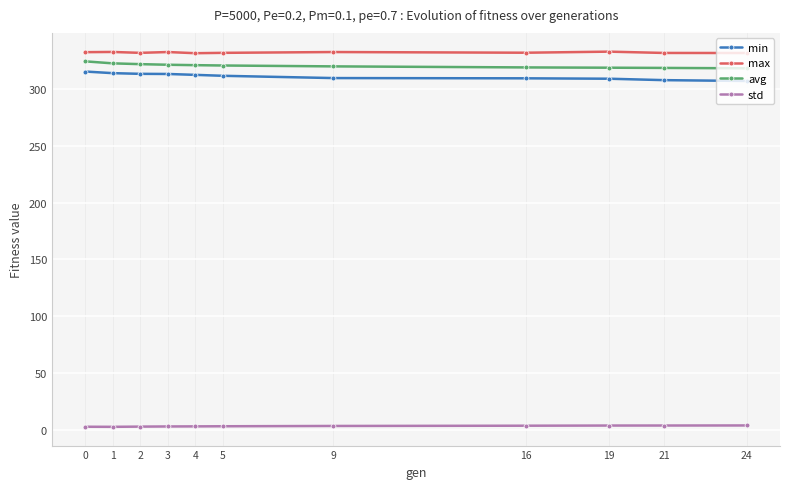

What is the value of the max point at the 4th from the left?

332.5